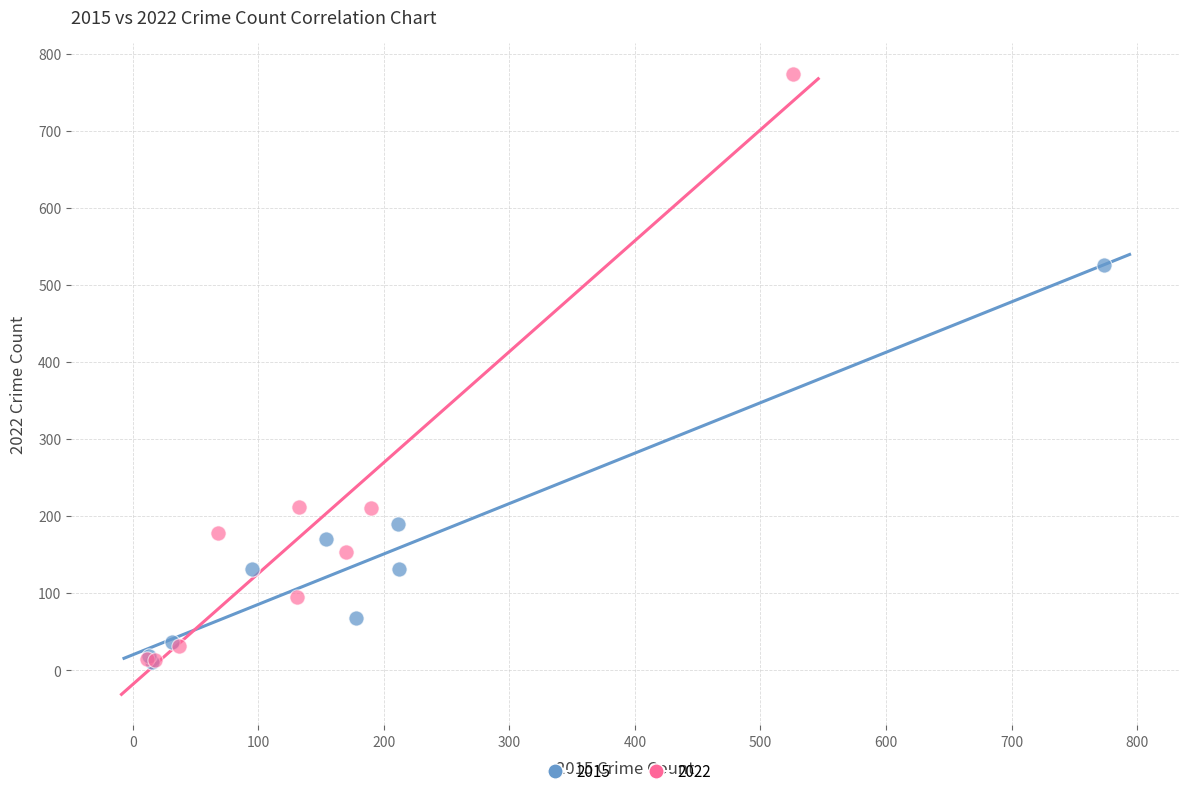

Which series has the largest Y range (max minus min)?

2022